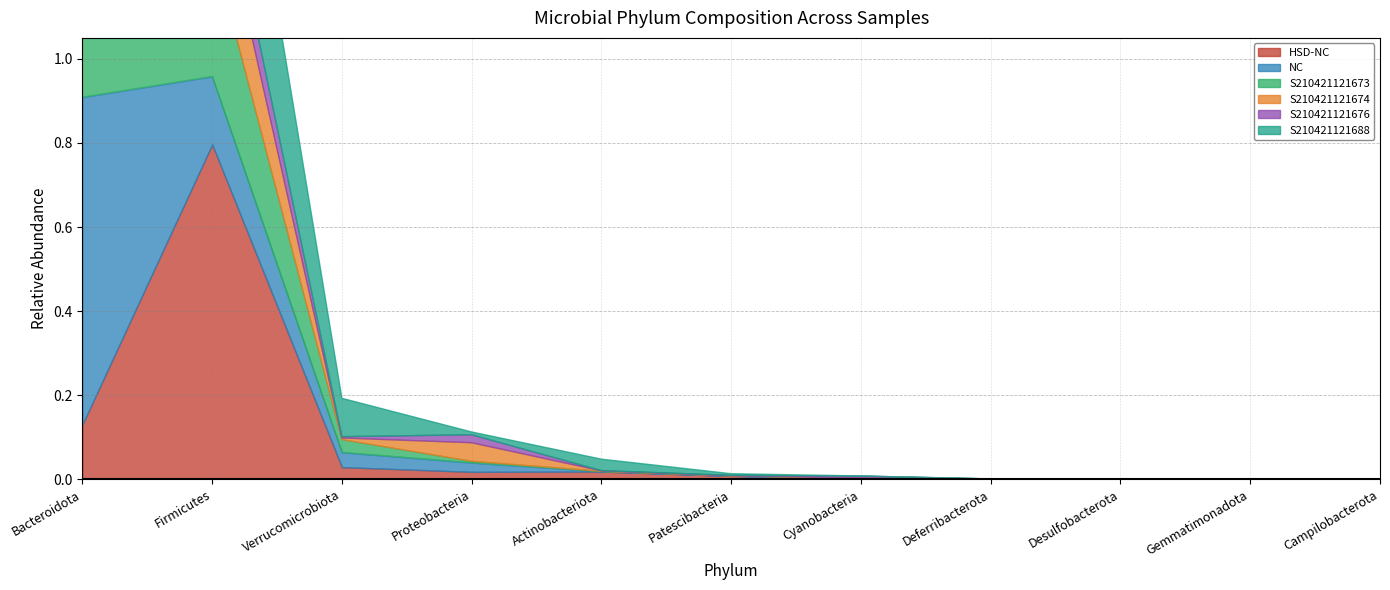

What is the difference between the second highest and minimum values in the S210421121676 series?

0.1